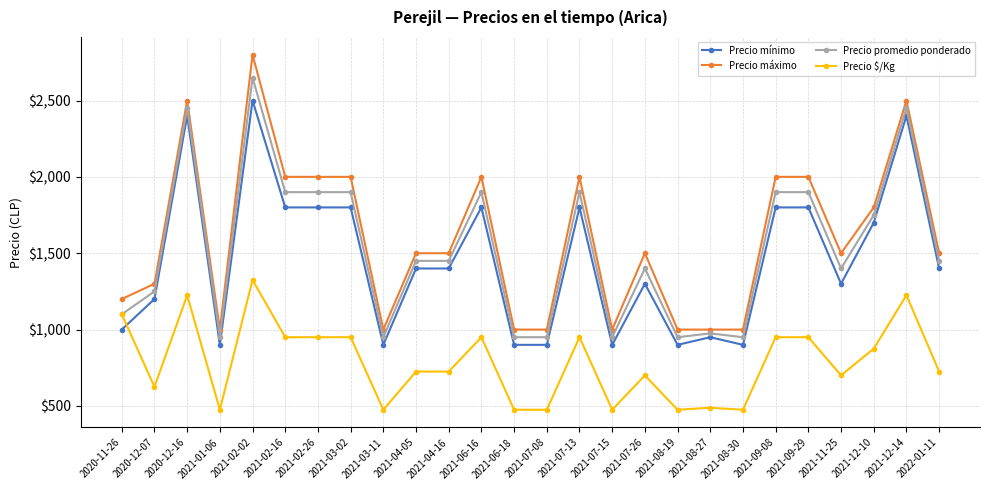

Rank the series by their maximum value, from highest to lowest.

Precio máximo, Precio promedio ponderado, Precio mínimo, Precio $/Kg